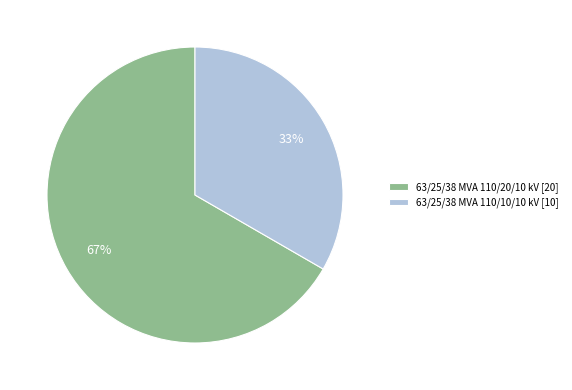

Count the number of slices in the pie.

2